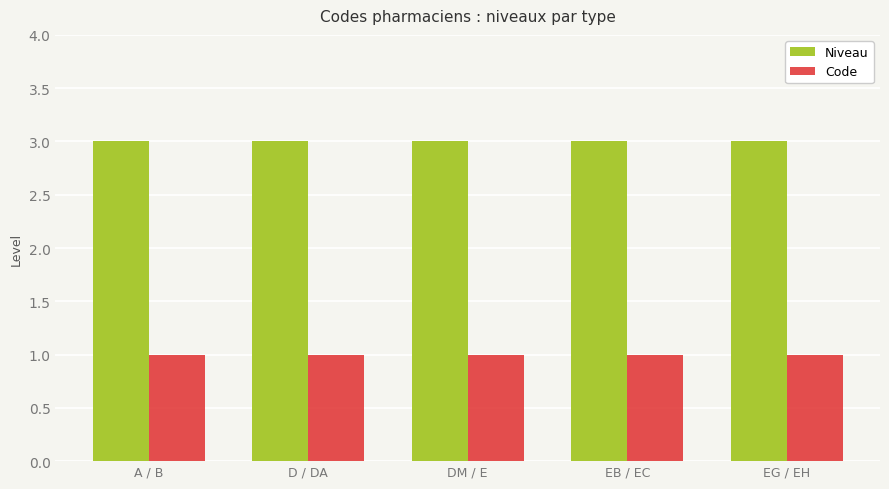

What is the label of the 3rd bar from the left?

DM / E